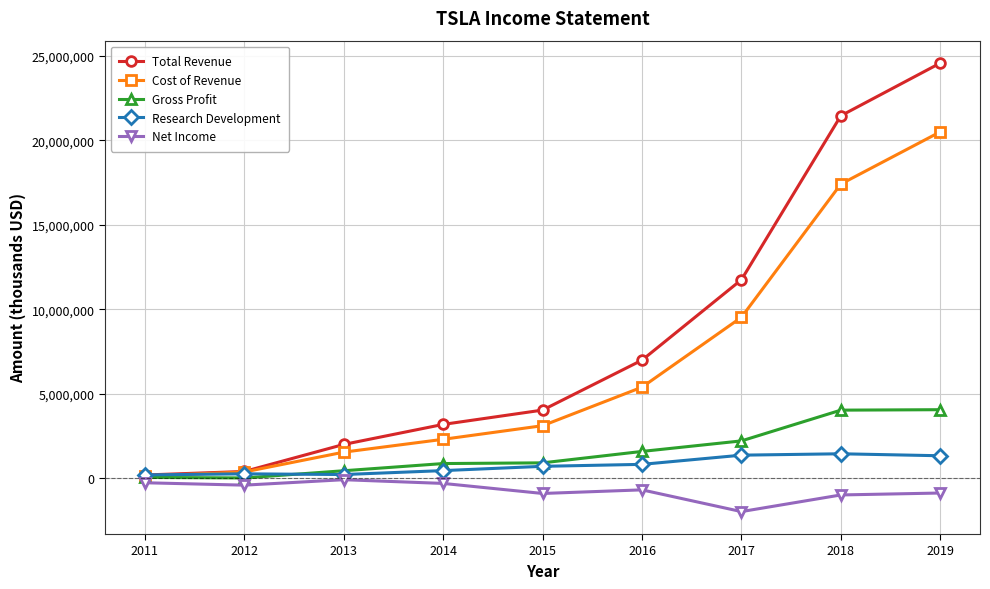

At which category is the sum across all series the highest?

2019